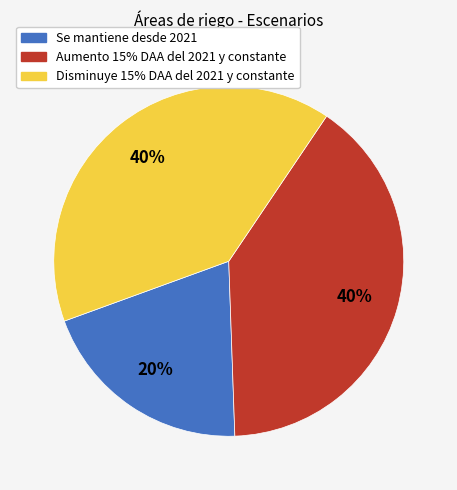

Between Se mantiene desde 2021 and Disminuye 15% DAA del 2021 y constante, which is larger?

Disminuye 15% DAA del 2021 y constante